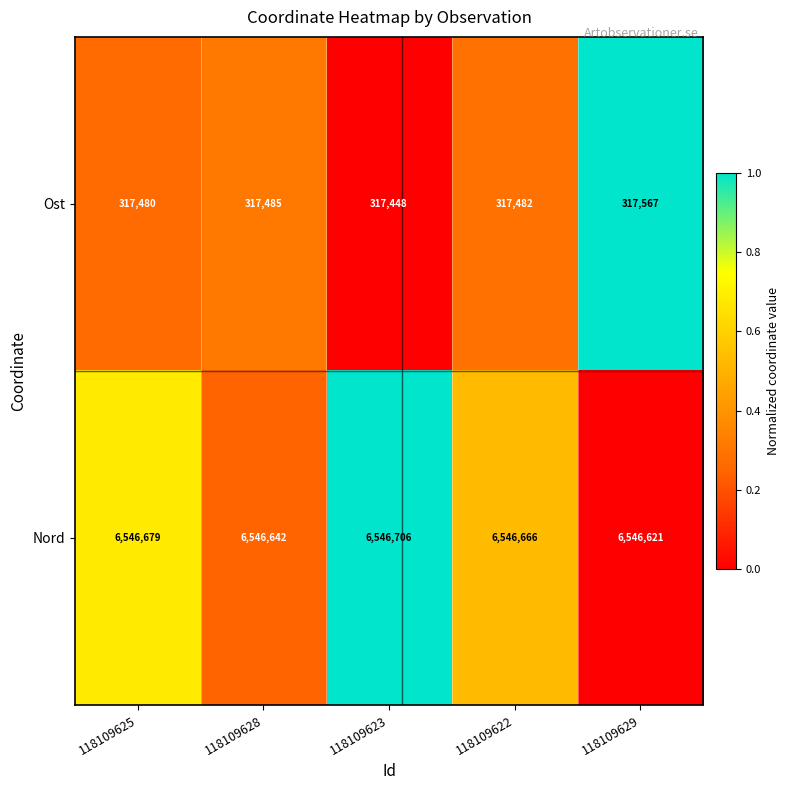

What is the difference between the second highest and second lowest values in the Nord series?

37